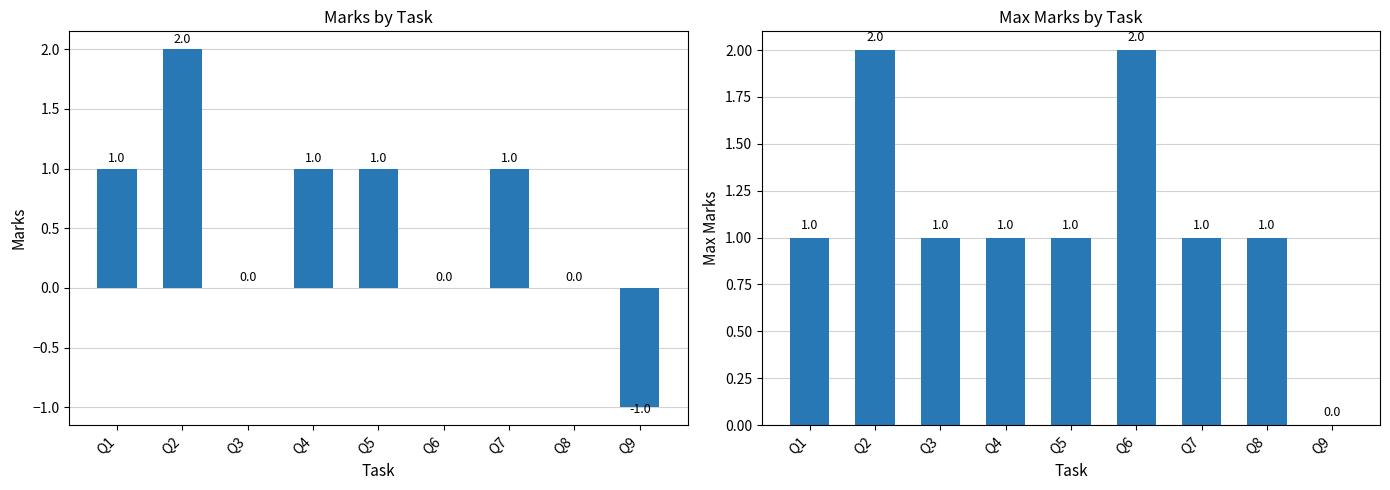

List the labels in order of marks value, largest first.

Q2, Q1, Q4, Q5, Q7, Q3, Q6, Q8, Q9